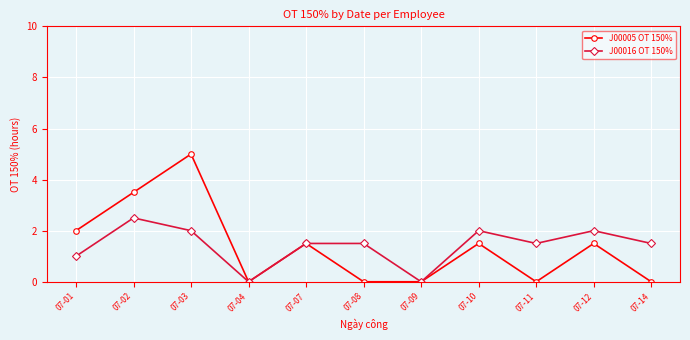

Reading left to right, extract all data points from this chart.

J00005 OT 150%: 07-01=2.0	07-02=3.5	07-03=5.0	07-04=0.0	07-07=1.5	07-08=0.0	07-09=0.0	07-10=1.5	07-11=0.0	07-12=1.5	07-14=0.0
J00016 OT 150%: 07-01=1.0	07-02=2.5	07-03=2.0	07-04=0.0	07-07=1.5	07-08=1.5	07-09=0.0	07-10=2.0	07-11=1.5	07-12=2.0	07-14=1.5